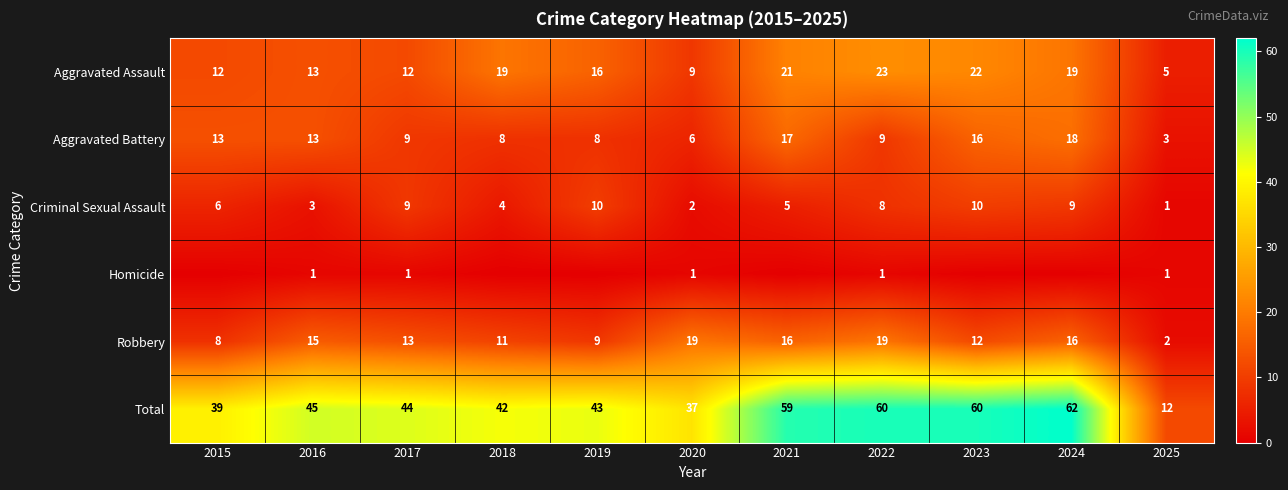

Is the value of Aggravated Assault at 2019 greater than the value of Robbery at 2019?

Yes